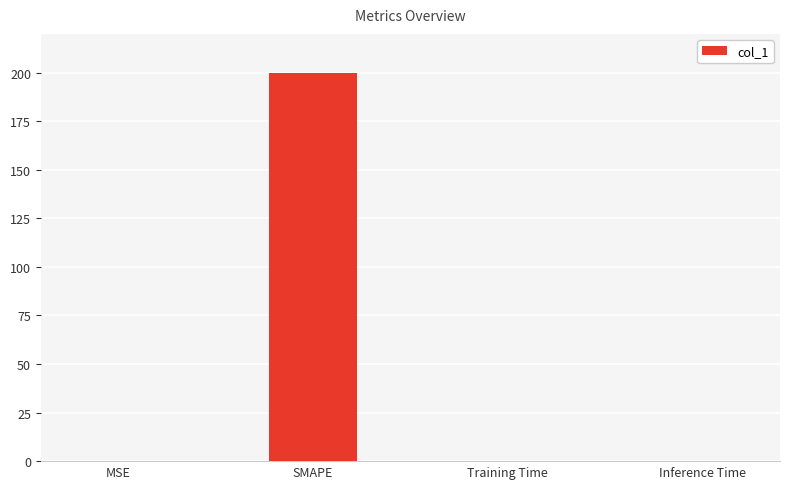

Which category has the highest value across all series?

SMAPE